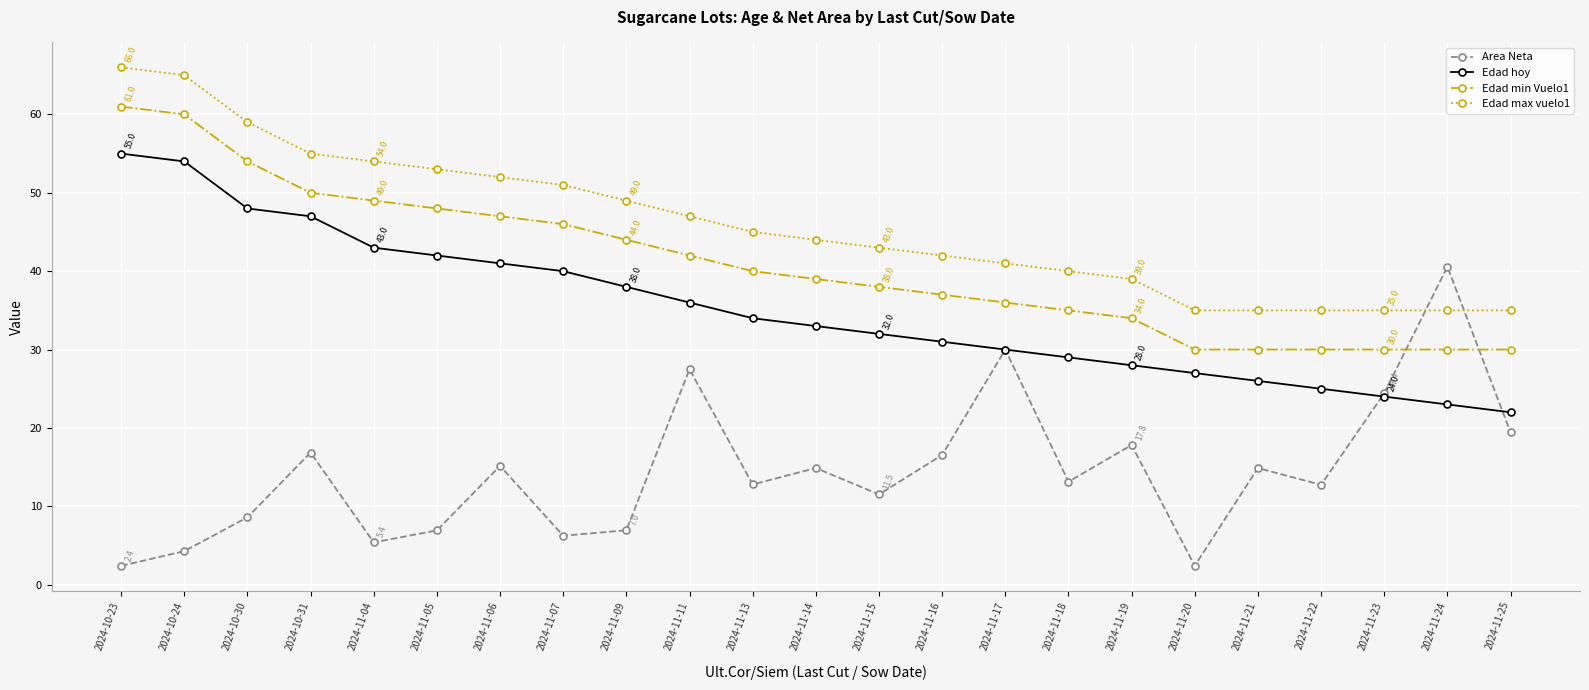

What is the maximum value shown in the chart?

66.0